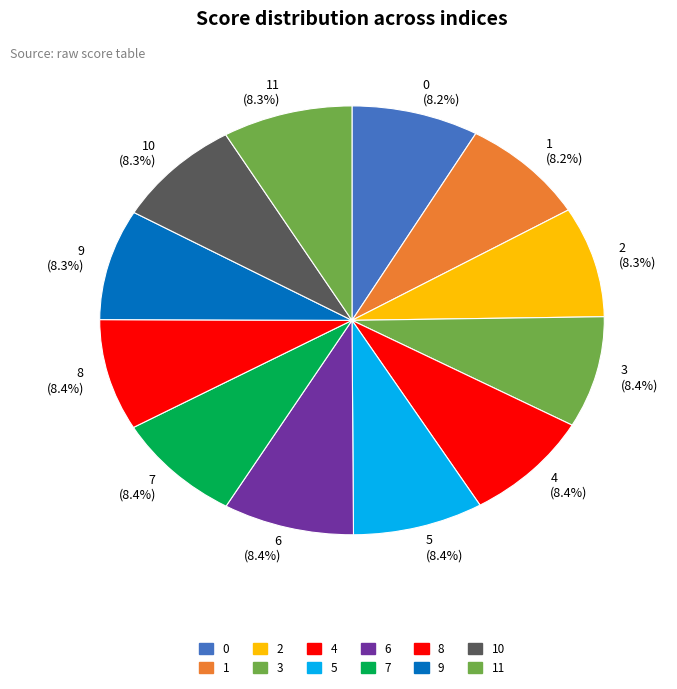

Is it true that 1 is 21% of the pie?

False